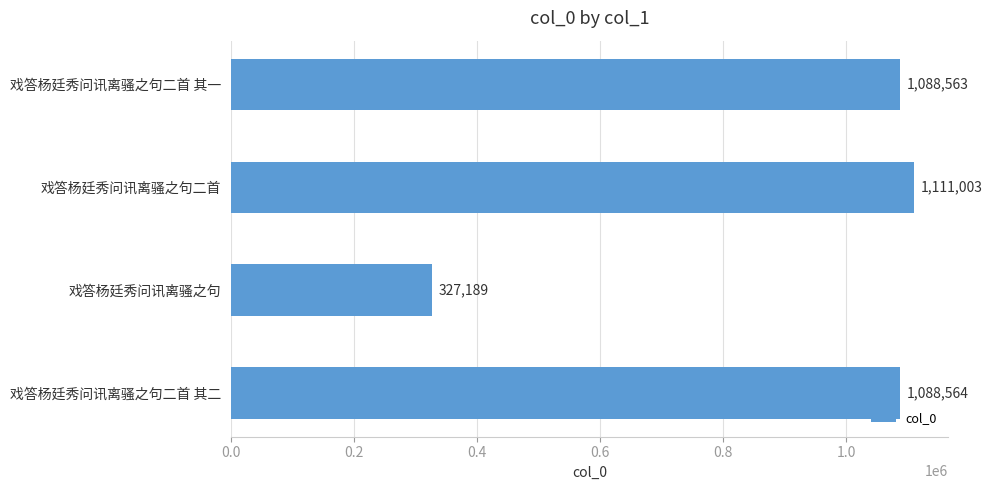

Does the chart contain stacked bars?

No